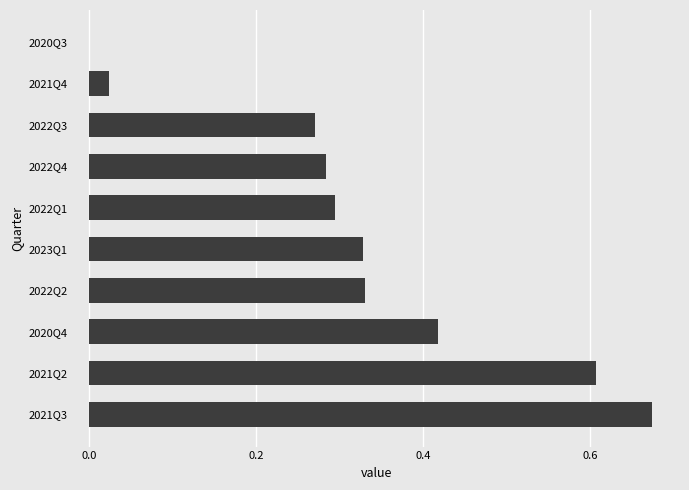

Which label corresponds to the largest value in the chart?

2021Q3